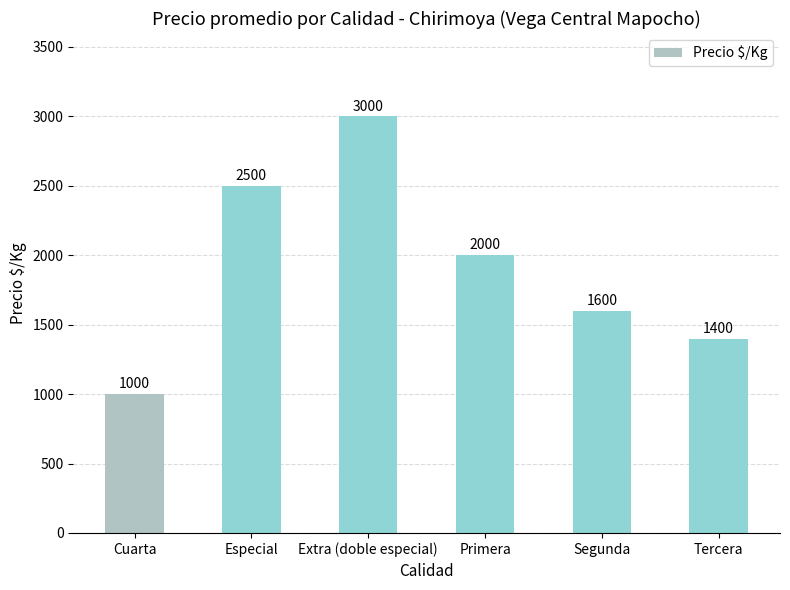

Between Cuarta and Segunda, which is larger?

Segunda